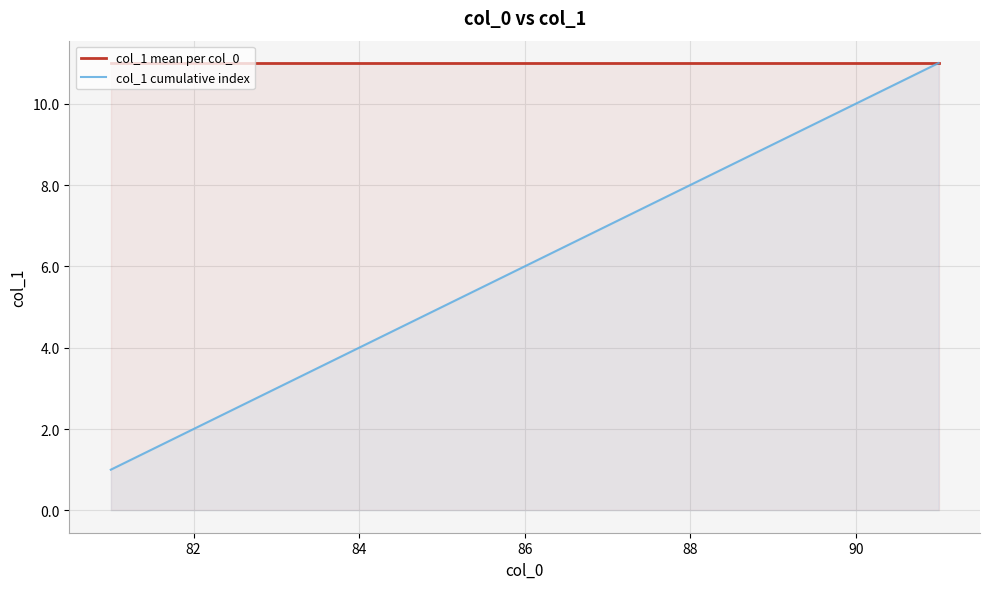

What is the total value across all series at 90?

21